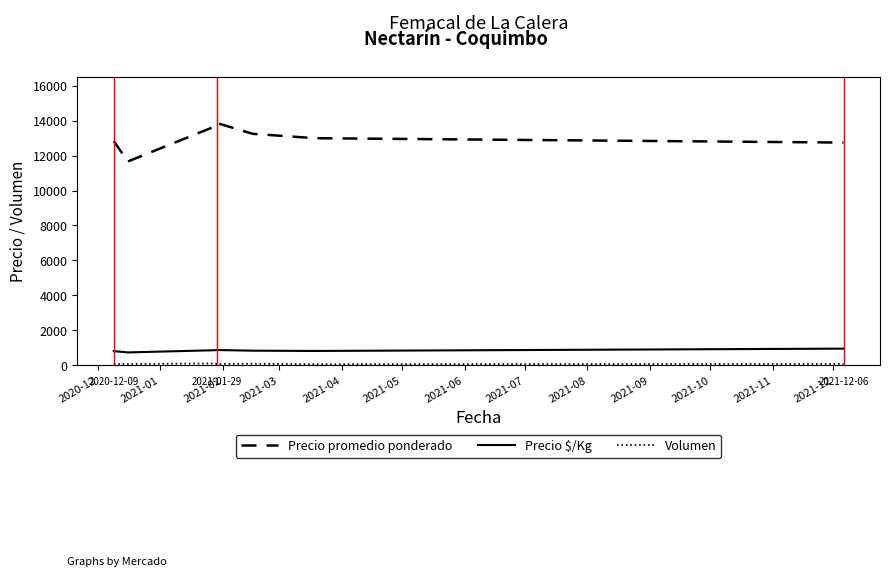

Which series has the largest range (max minus min)?

Precio promedio ponderado